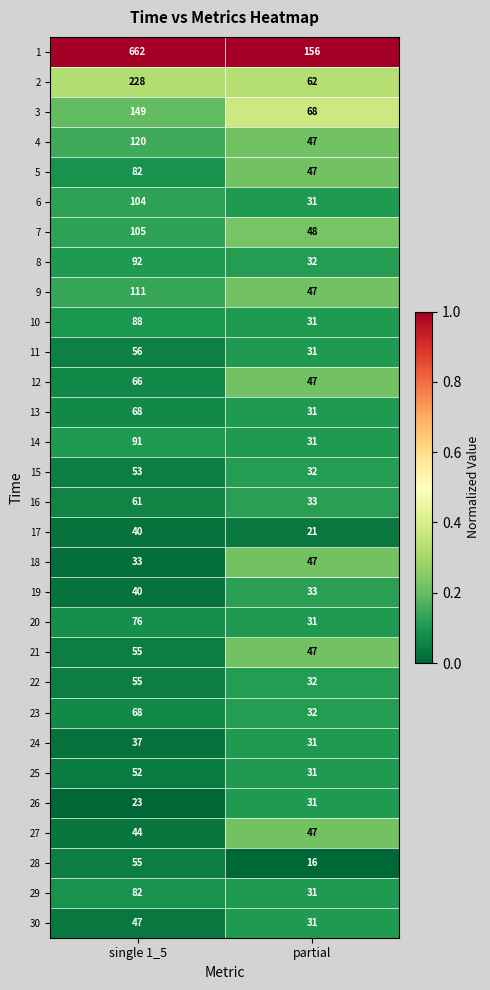

What is the difference between the maximum and minimum values in the 25 series?

21